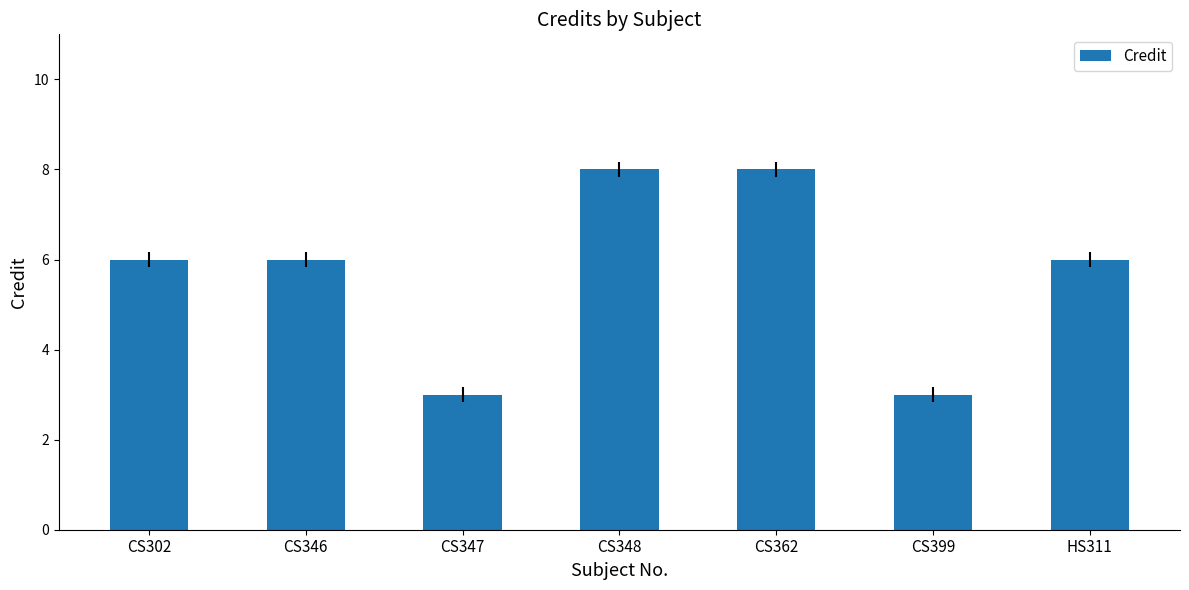

Is it true that the value at CS347 is 3?

True